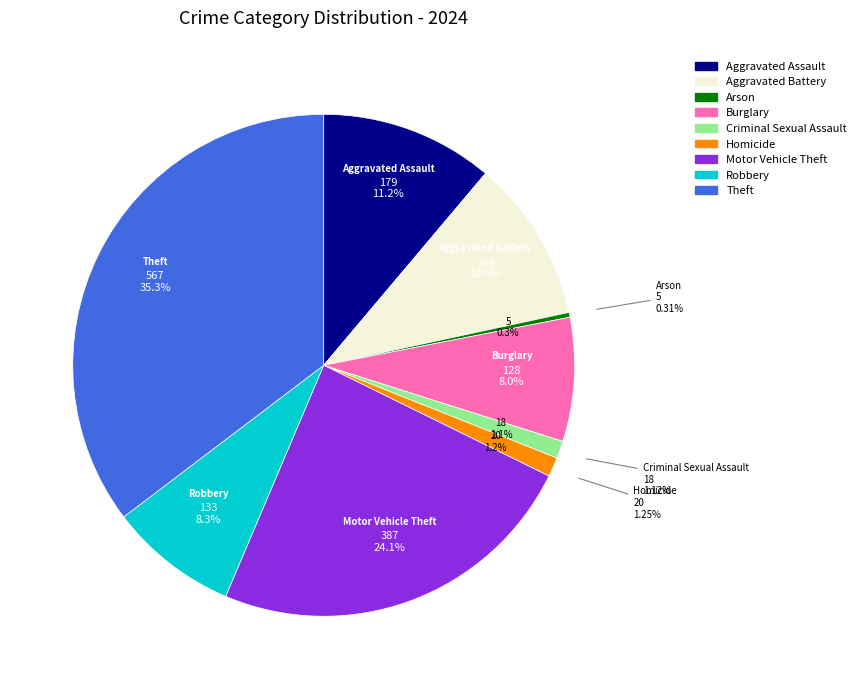

Rank the categories by value from highest to lowest.

Theft, Motor Vehicle Theft, Aggravated Assault, Aggravated Battery, Robbery, Burglary, Homicide, Criminal Sexual Assault, Arson